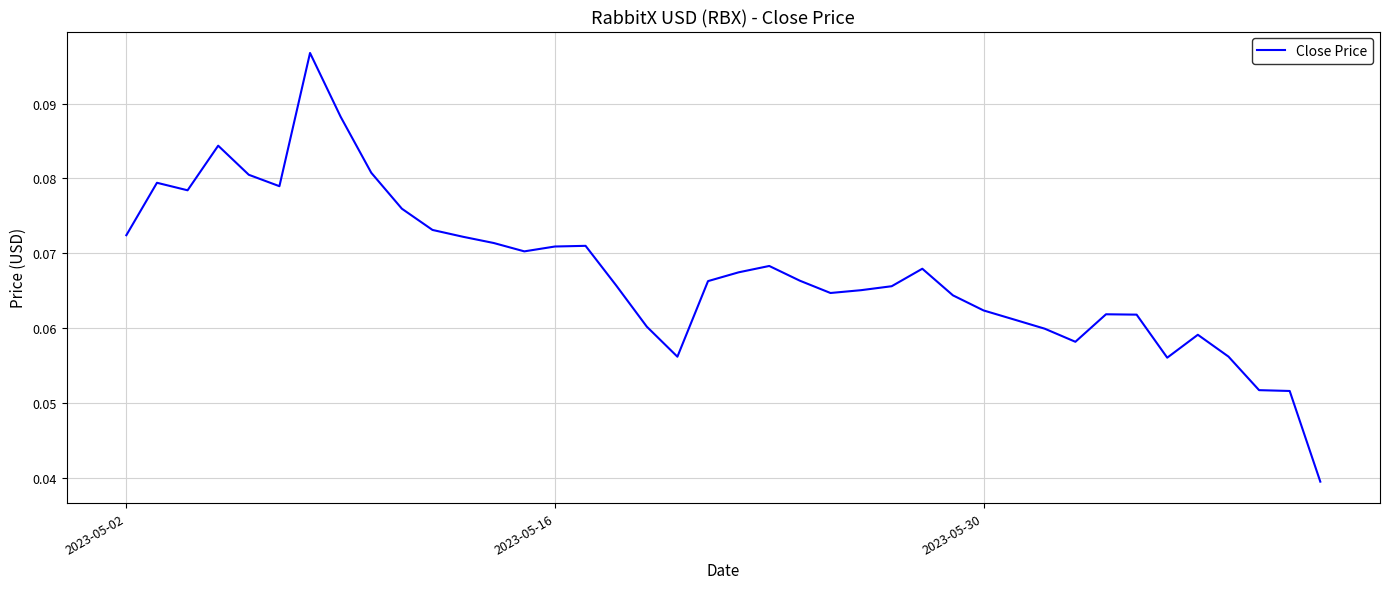

Count the values in the range 0 to 1.

40